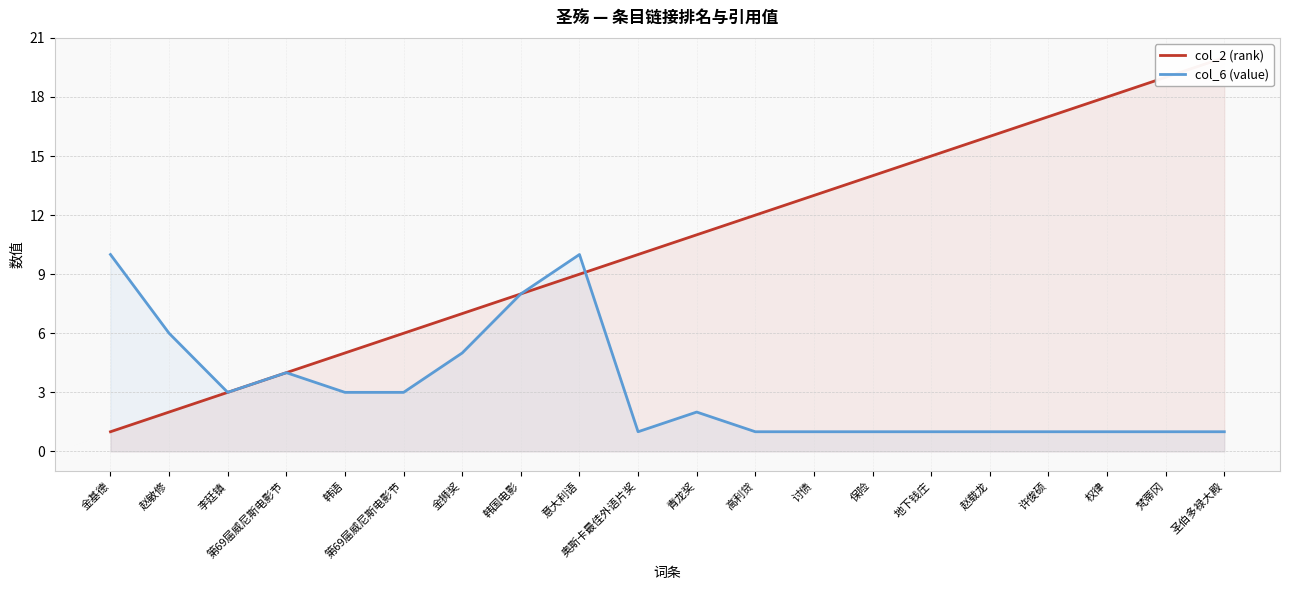

What is the difference between the maximum and minimum values in the col_2 (rank) series?

19